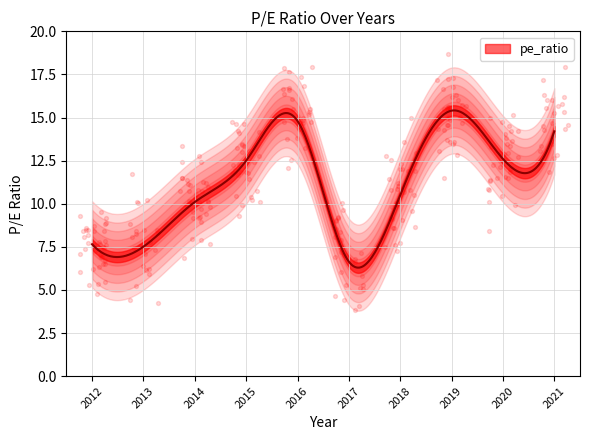

Which has a higher value, 2015 or 2019?

2019